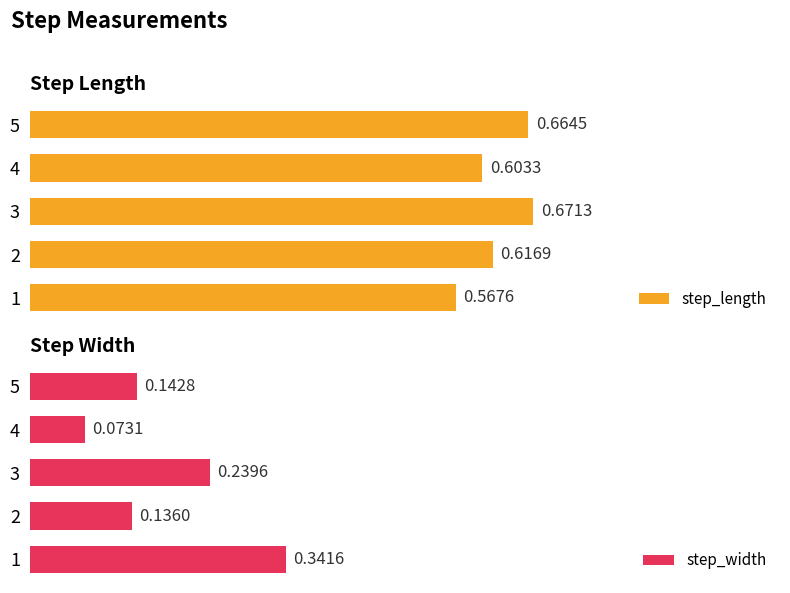

Count the step_length values in the range 0 to 1.

5